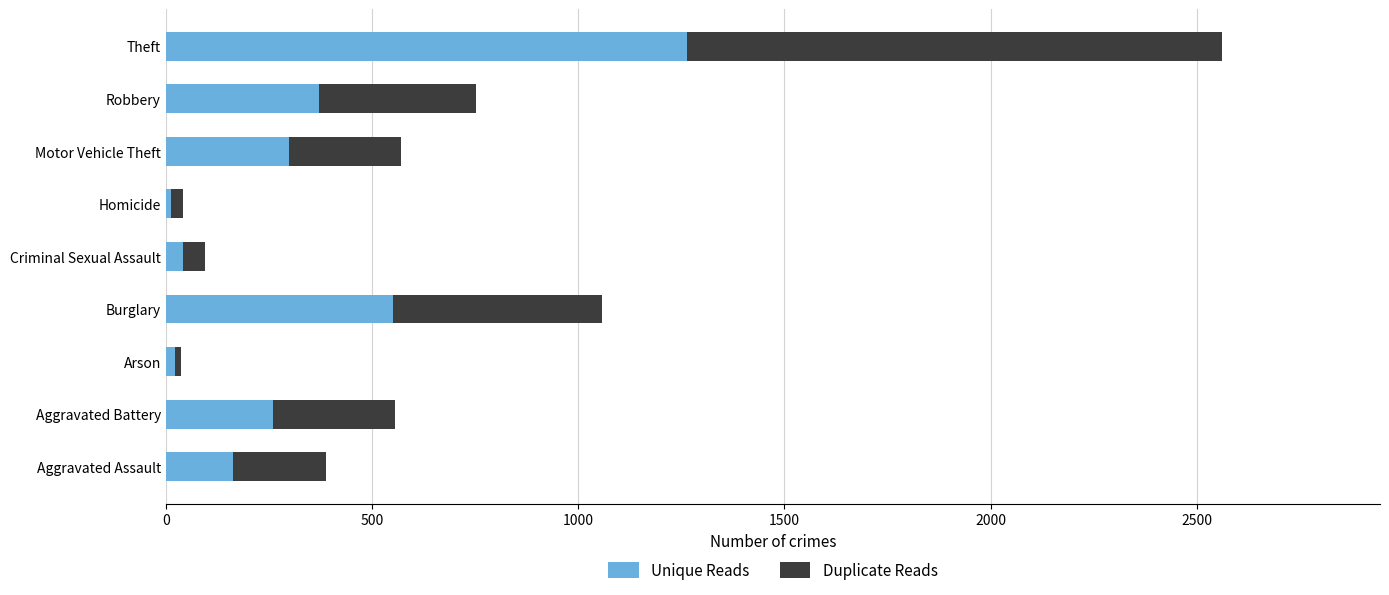

The Unique Reads series shows 299 at Motor Vehicle Theft. True or false?

True